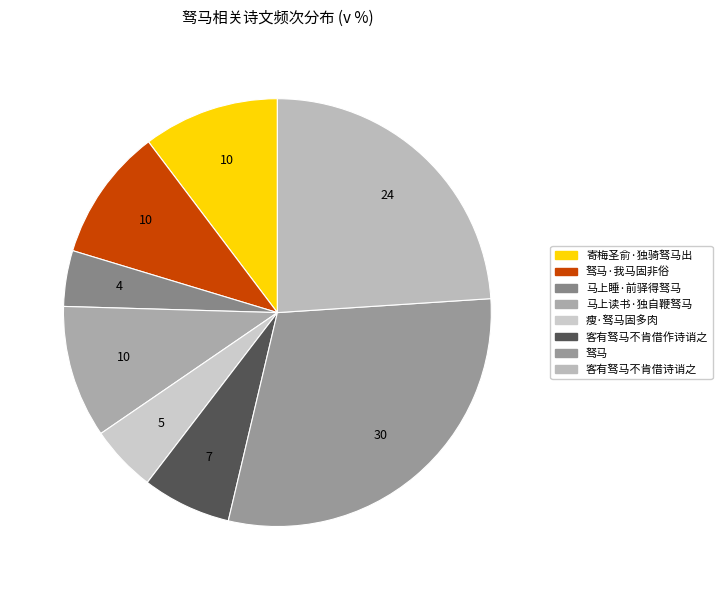

How many segments does this pie chart have?

8